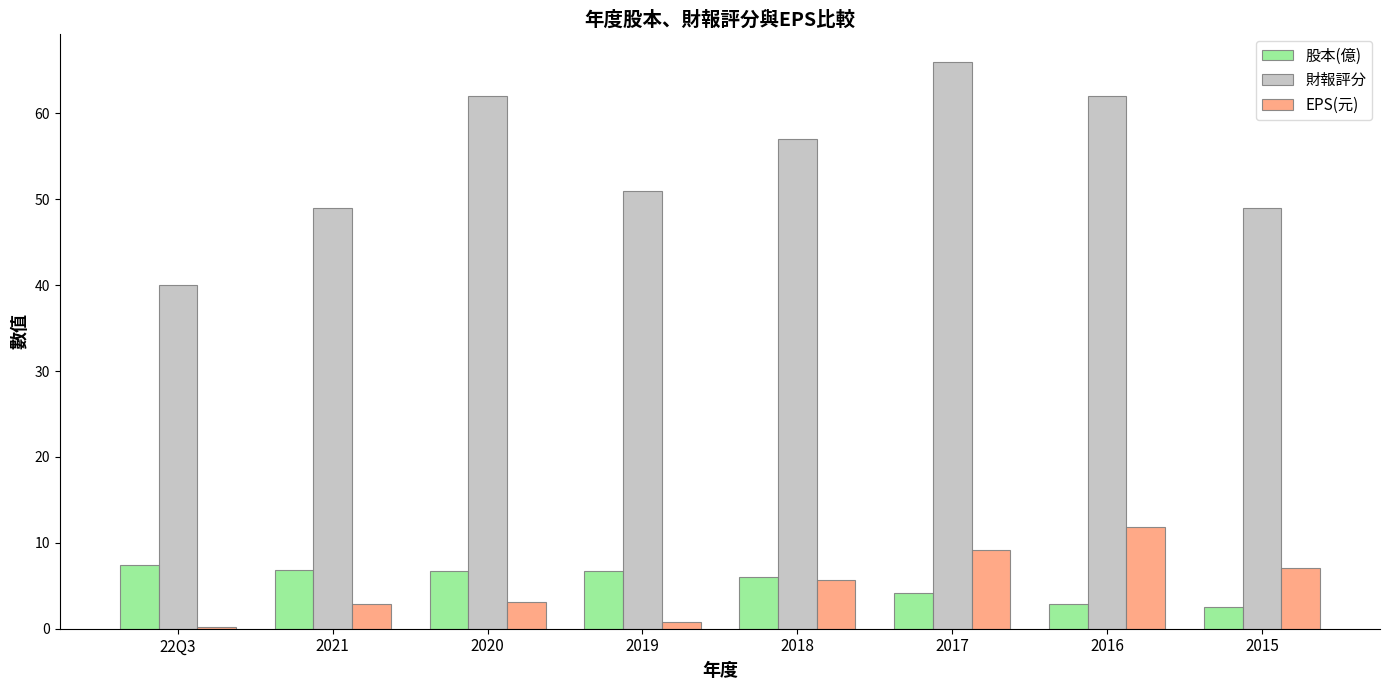

What is the sum of all 股本(億) values?

43.3